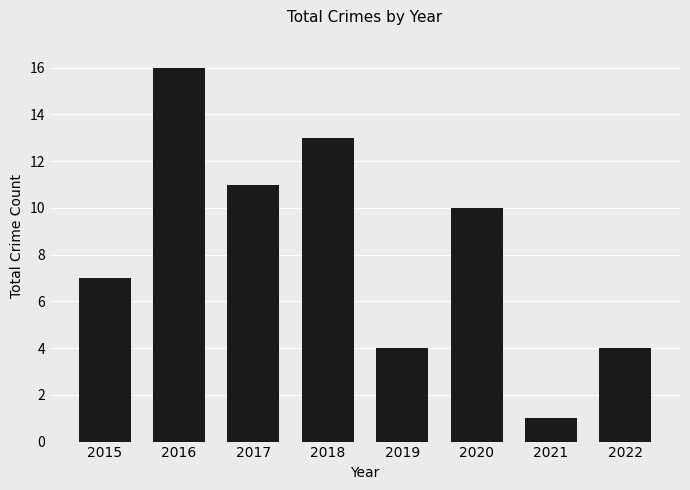

True or false: the data shows 18 at 2018.

False